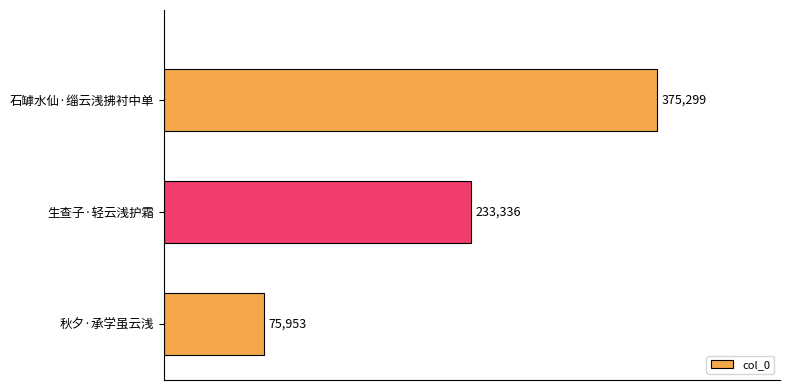

Which label corresponds to the smallest value in the chart?

秋夕·承学虽云浅